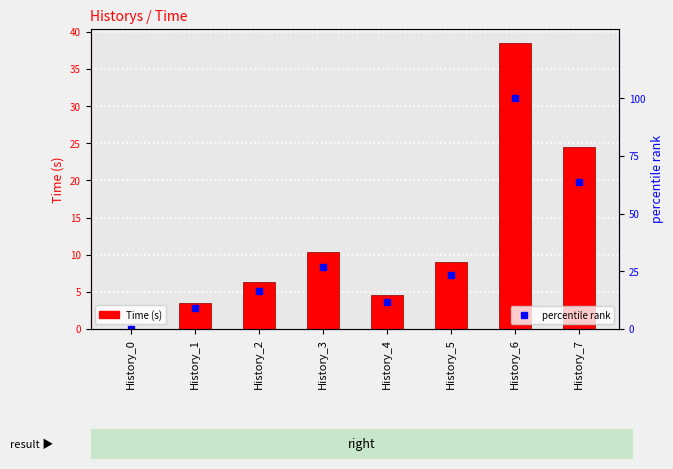

True or false: percentile rank has a value of 0.0 at History_0.

True